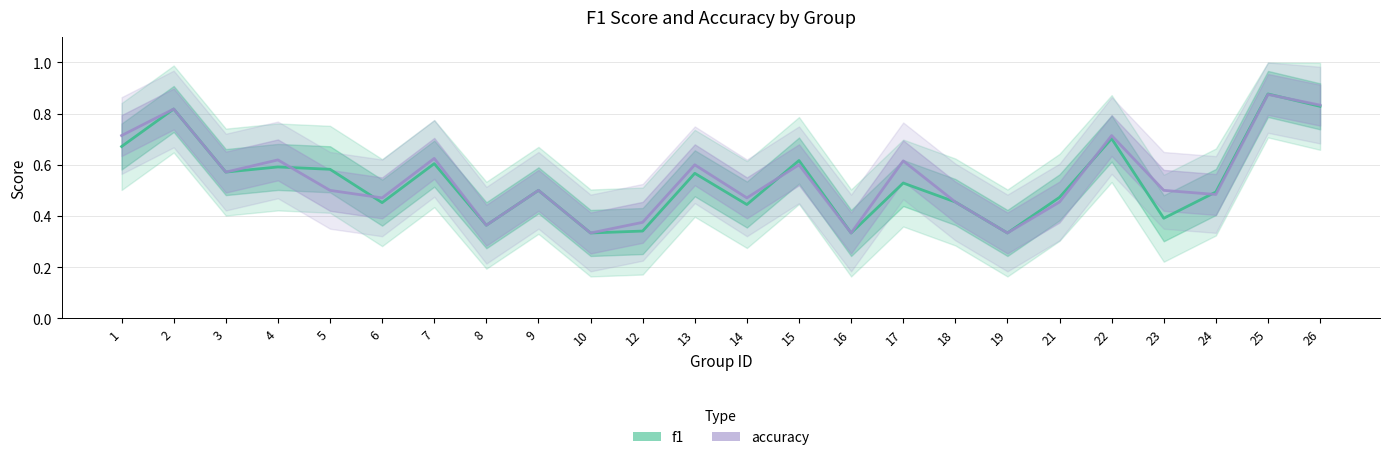

How many series are shown in this chart?

2